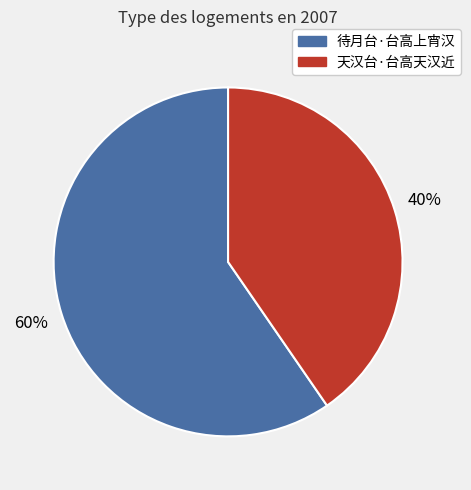

The 天汉台·台高天汉近 slice represents 55% of the pie. True or false?

False